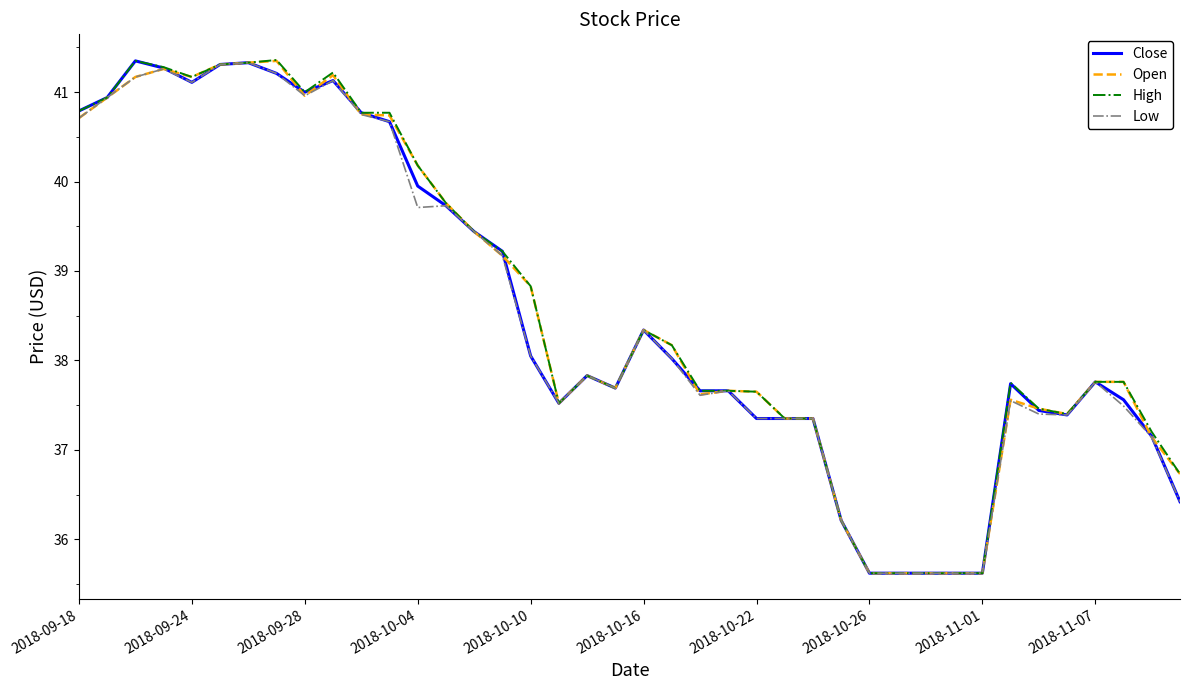

What is the greatest value displayed?

41.4